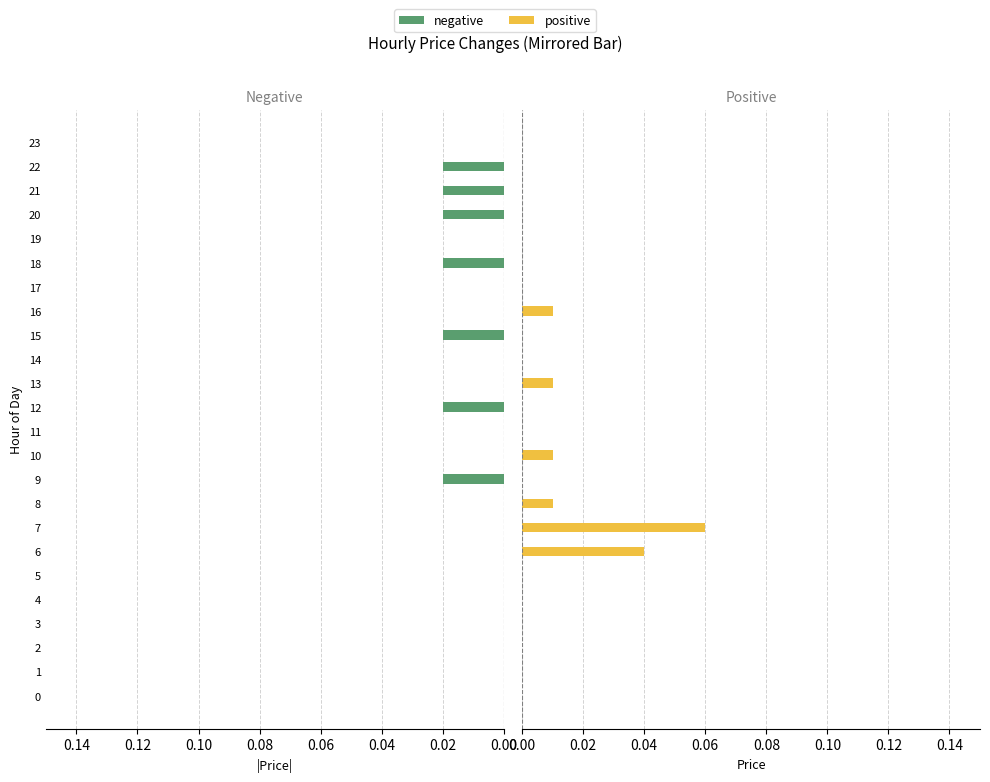

Is it true that negative equals 0.0 at 17?

True